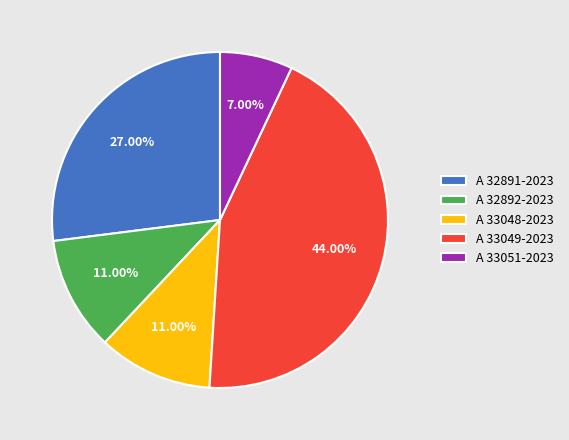

Which category has the smallest portion of the pie?

A 33051-2023